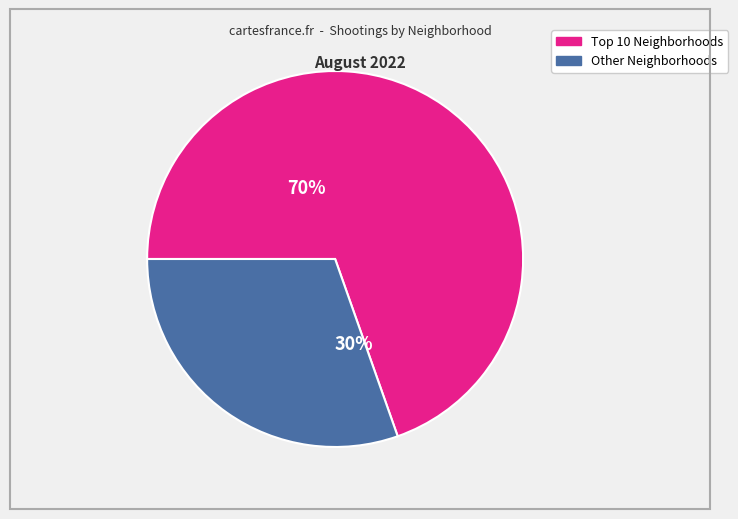

To the nearest percent, what is the average slice percentage?

50%